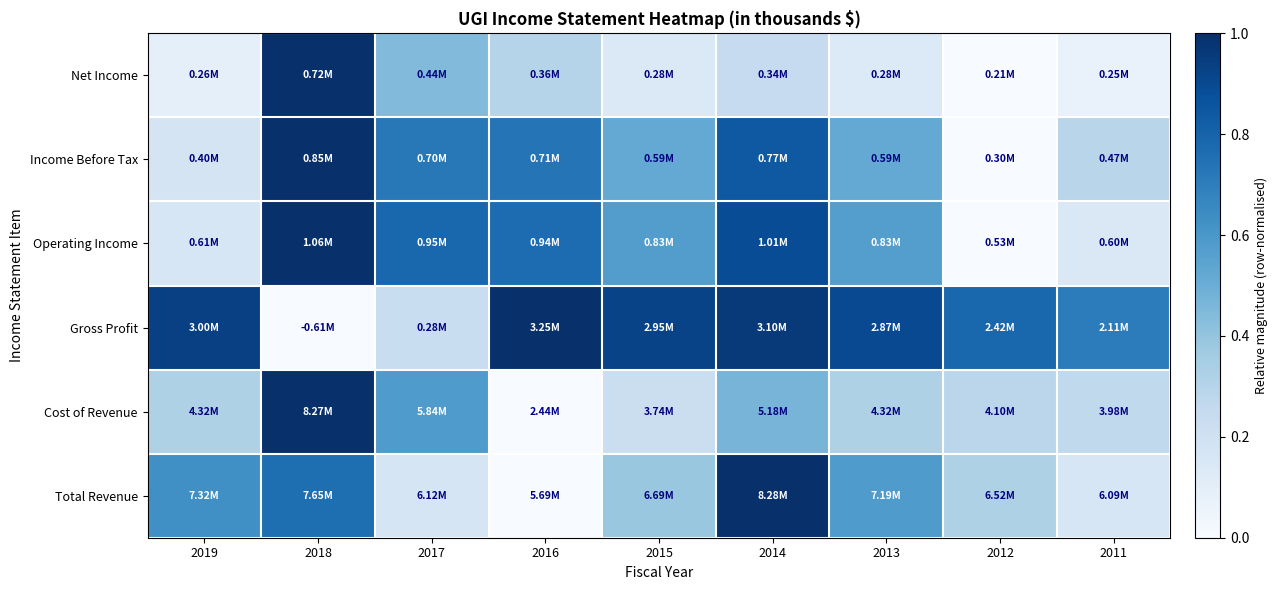

Reading right to left, extract all data points from this chart.

Total Revenue: 2011=0.2	2012=0.3	2013=0.6	2014=1.0	2015=0.4	2016=0.0	2017=0.2	2018=0.8	2019=0.6
Cost of Revenue: 2011=0.3	2012=0.3	2013=0.3	2014=0.5	2015=0.2	2016=0.0	2017=0.6	2018=1.0	2019=0.3
Gross Profit: 2011=0.7	2012=0.8	2013=0.9	2014=1.0	2015=0.9	2016=1.0	2017=0.2	2018=0.0	2019=0.9
Operating Income: 2011=0.1	2012=0.0	2013=0.6	2014=0.9	2015=0.6	2016=0.8	2017=0.8	2018=1.0	2019=0.2
Income Before Tax: 2011=0.3	2012=0.0	2013=0.5	2014=0.8	2015=0.5	2016=0.7	2017=0.7	2018=1.0	2019=0.2
Net Income: 2011=0.1	2012=0.0	2013=0.1	2014=0.2	2015=0.1	2016=0.3	2017=0.4	2018=1.0	2019=0.1